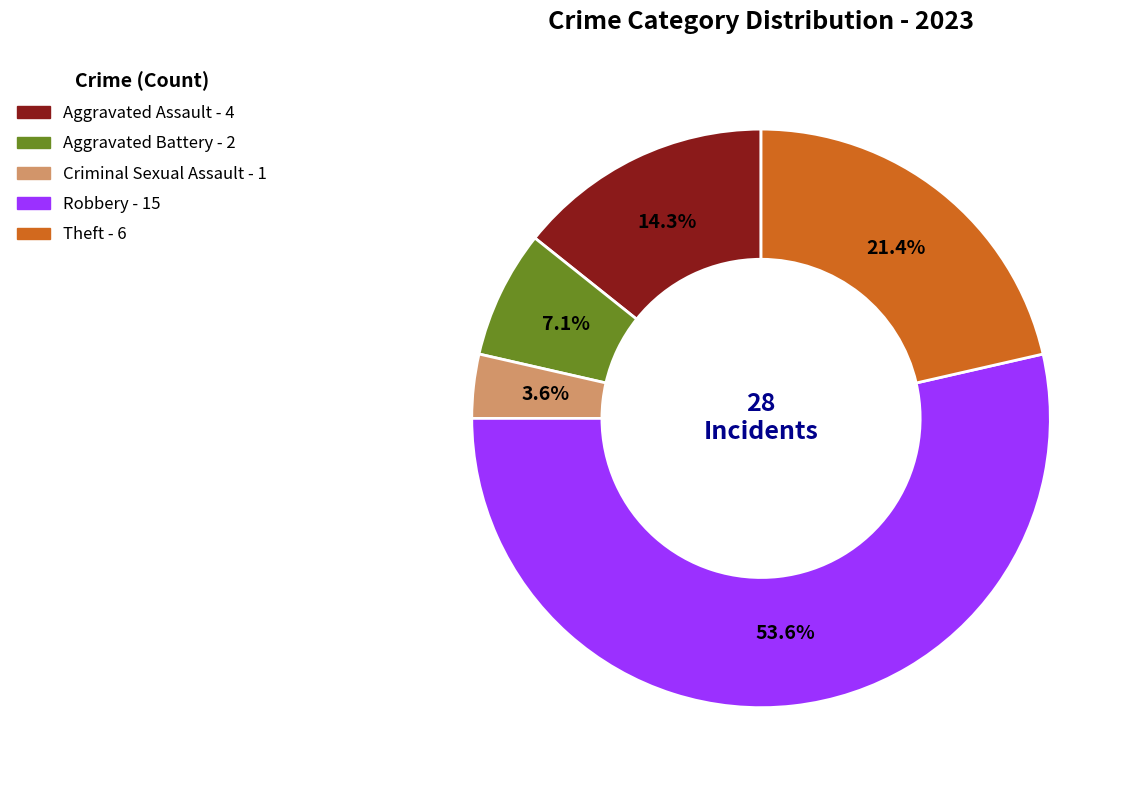

How many slices are in this pie chart?

5